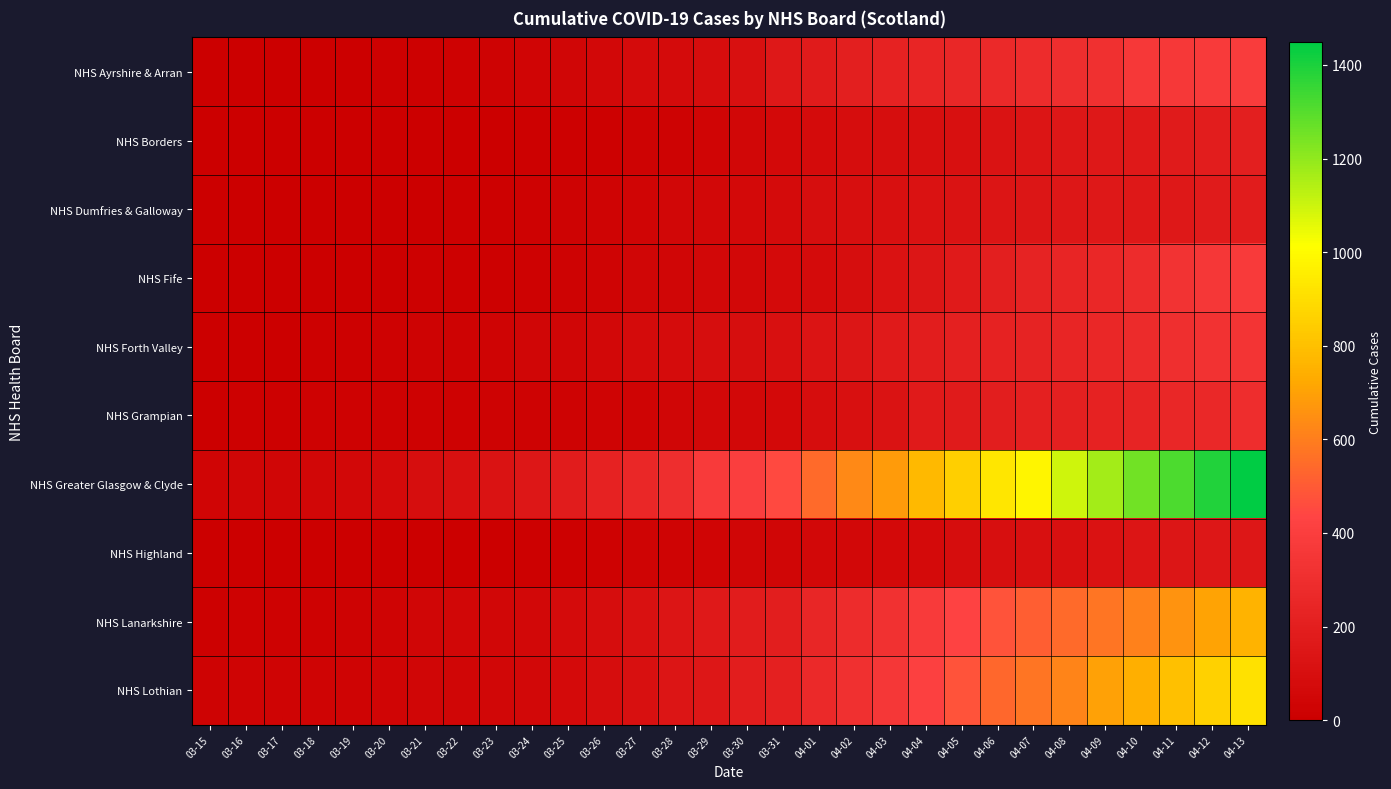

Rank the series at 03-24 from lowest to highest value.

NHS Borders, NHS Highland, NHS Dumfries & Galloway, NHS Fife, NHS Grampian, NHS Ayrshire & Arran, NHS Forth Valley, NHS Lanarkshire, NHS Lothian, NHS Greater Glasgow & Clyde